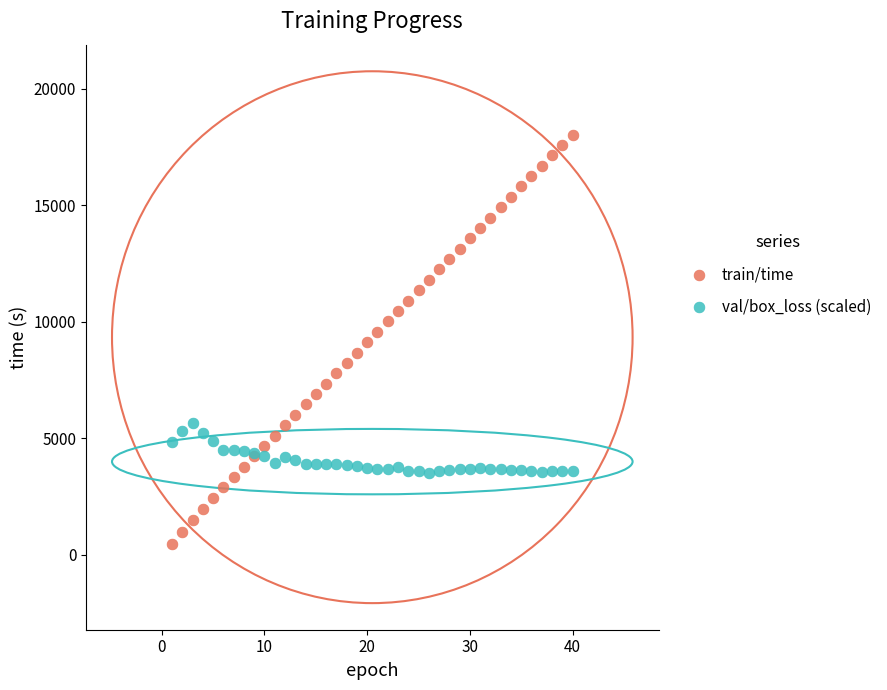

Which series contains the lowest Y value?

train/time